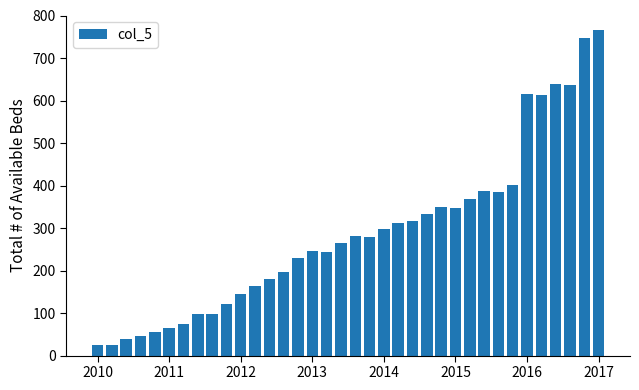

What is the maximum value shown in the chart?

766